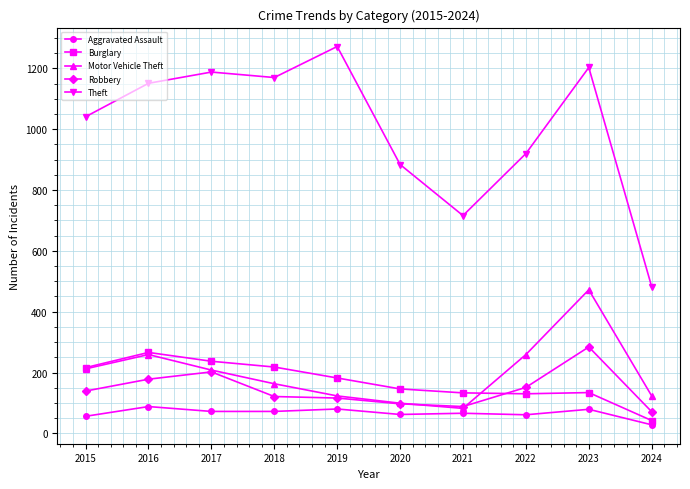

At which category does the chart reach its minimum across all series?

2024